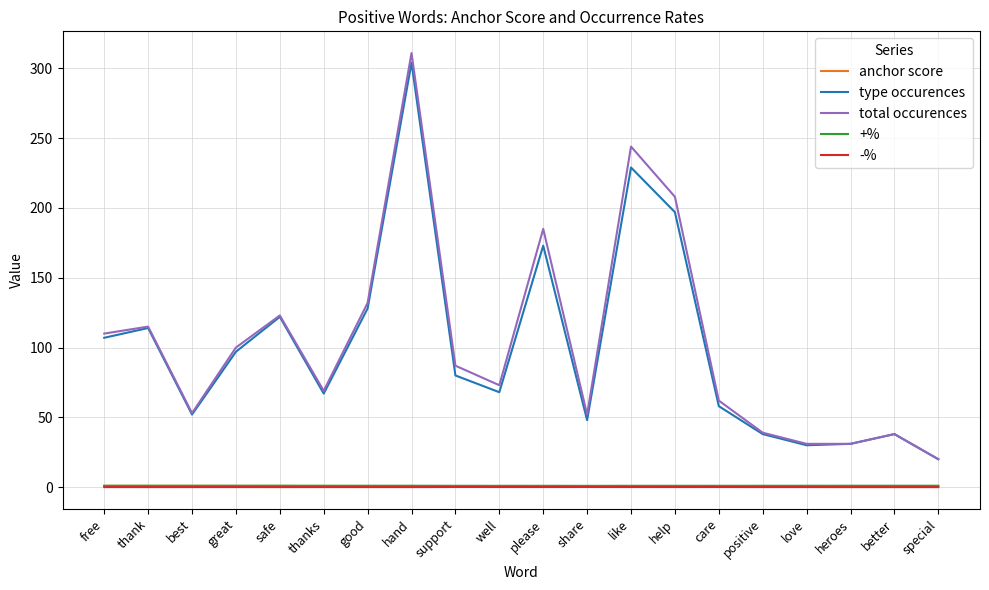

Which series has the largest range (max minus min)?

total occurences